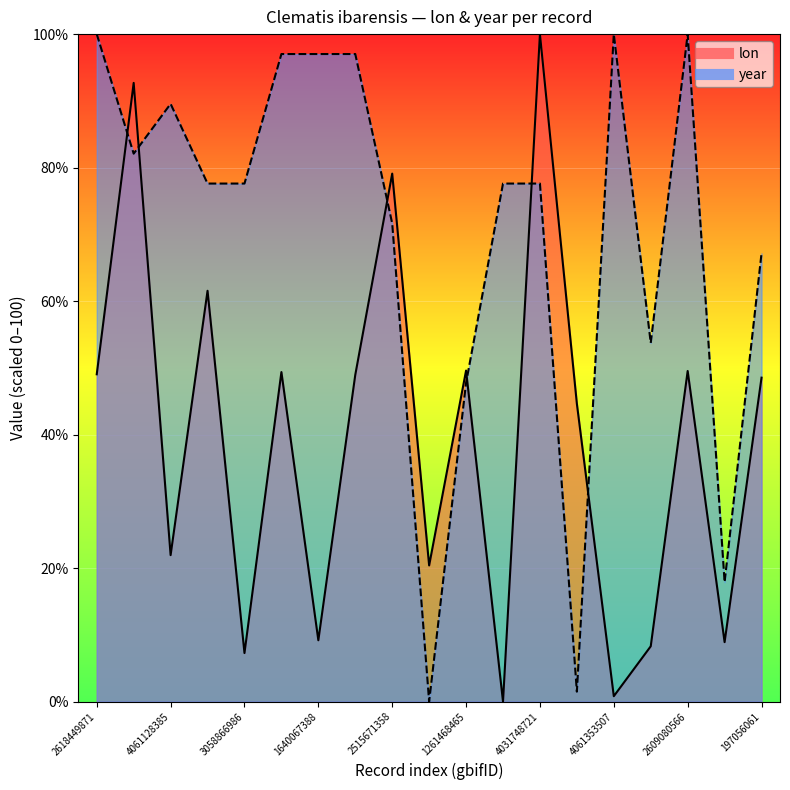

In year, how many points are higher than both neighbors (excluding endpoints)?

3